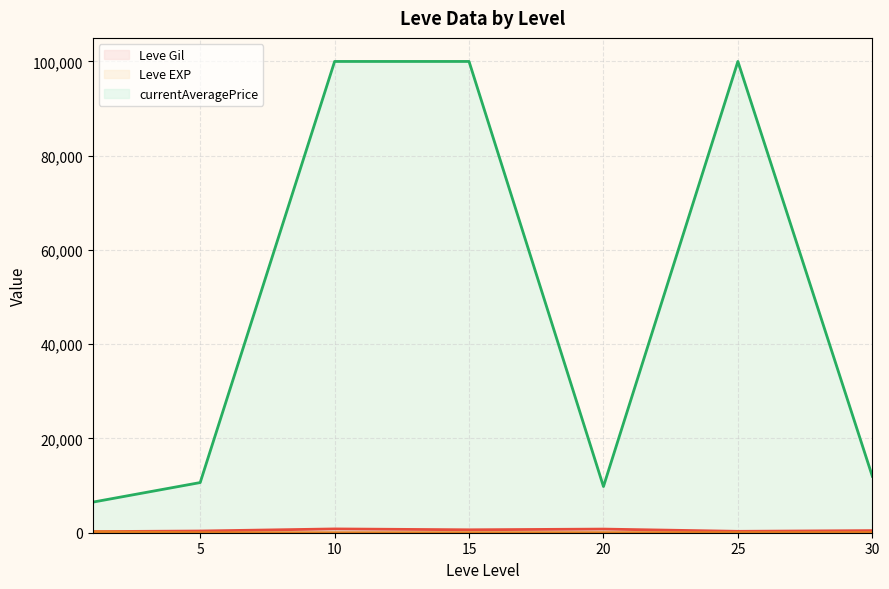

What are all the series names shown in the legend?

Leve Gil (line), Leve EXP (line), currentAveragePrice (line)